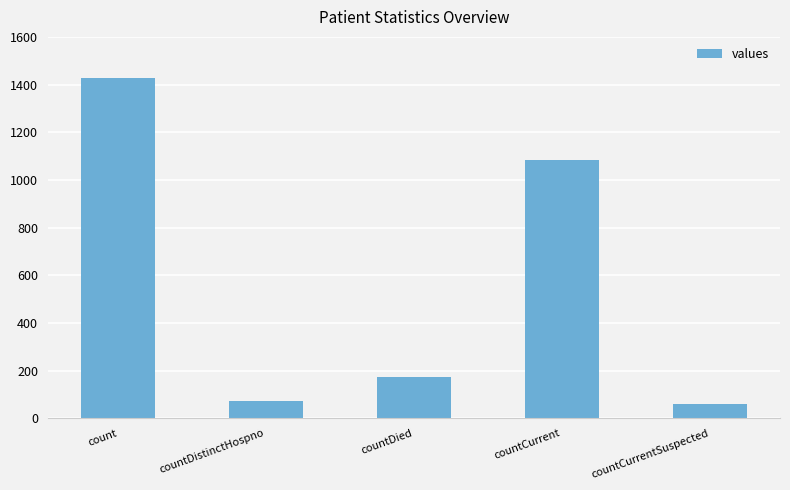

How many data points are less than 173?

2